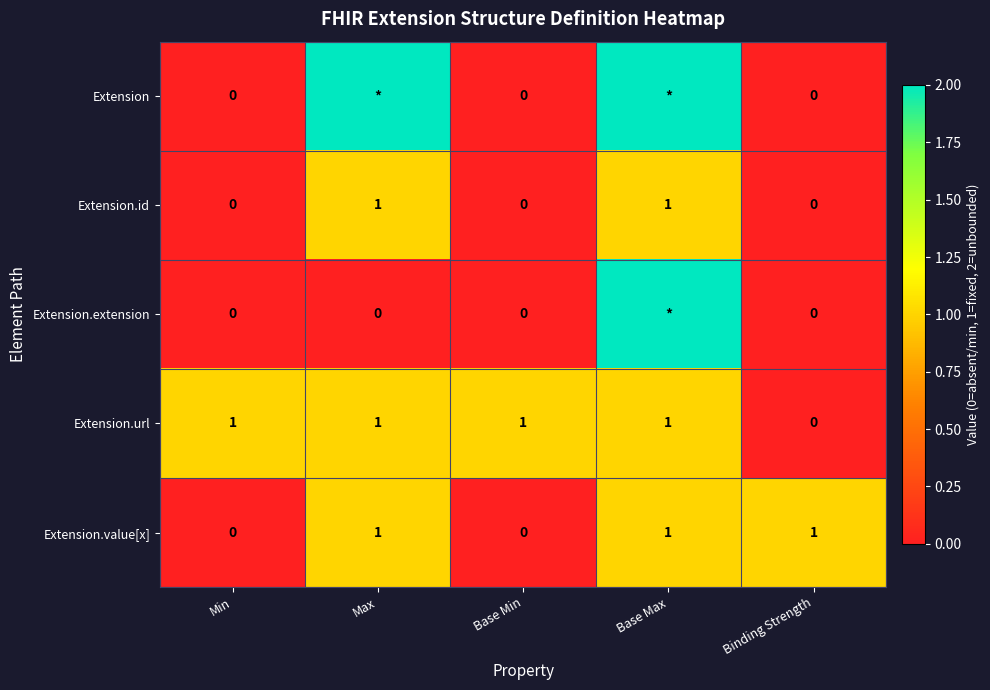

Is the value of Extension.value[x] at Base Max greater than the value of Extension at Base Min?

Yes